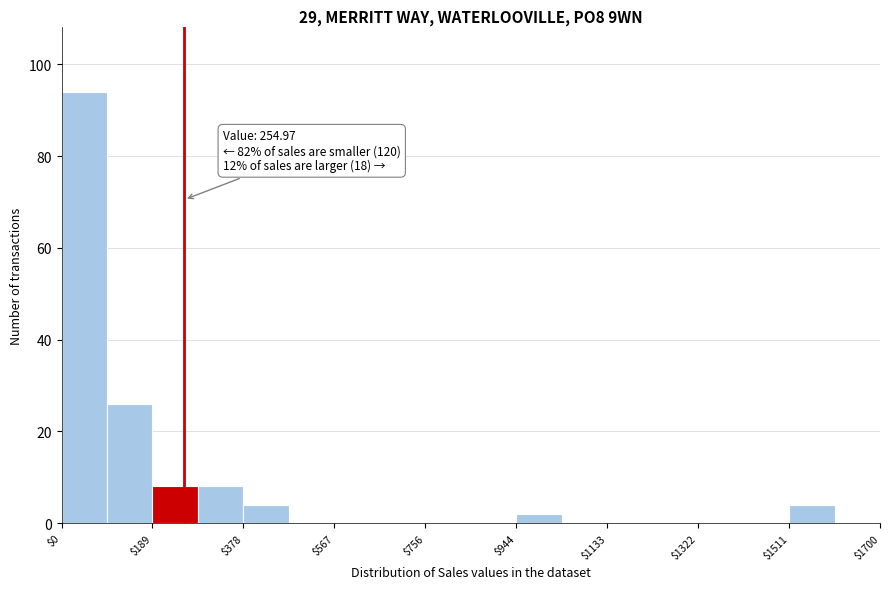

Which range on the x-axis has the tallest bar?

0 to 100